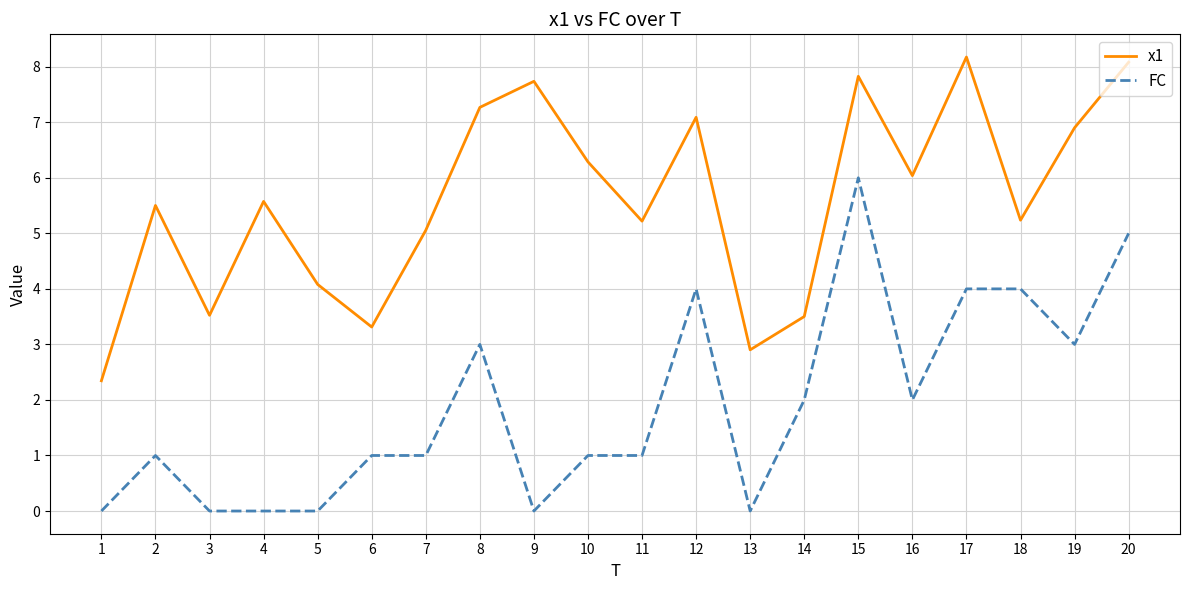

Is the value of FC at 8 greater than the value of x1 at 16?

No